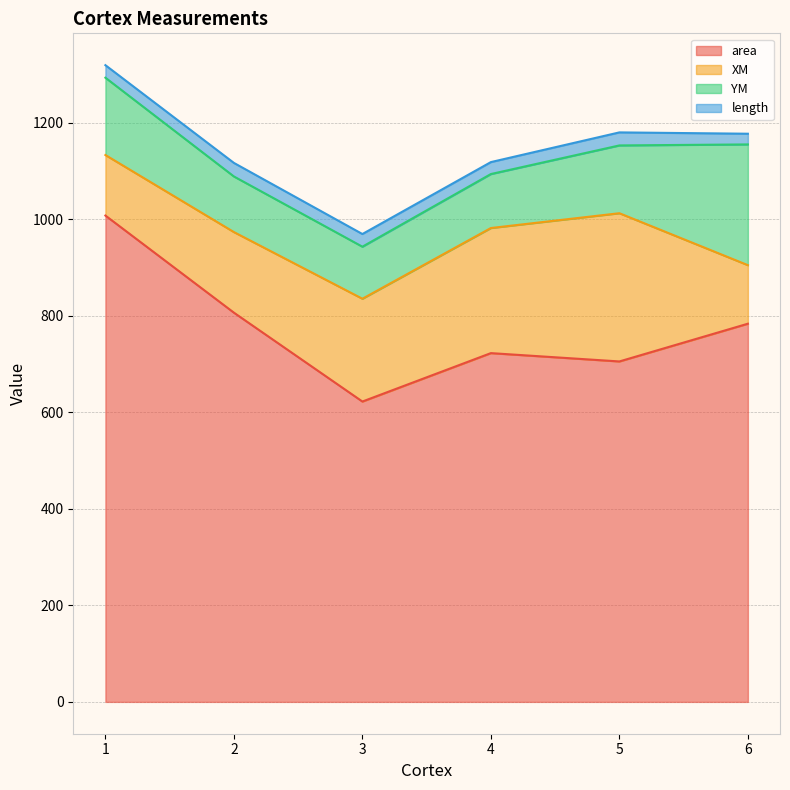

At which category is the sum across all series the highest?

1